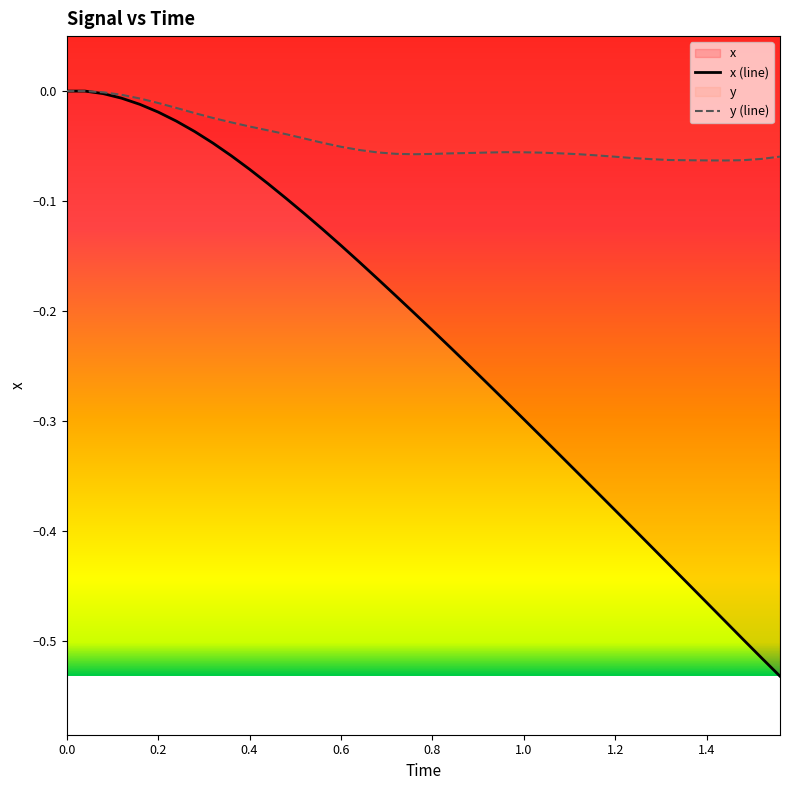

True or false: x has more than 1 points higher than both neighbors.

False